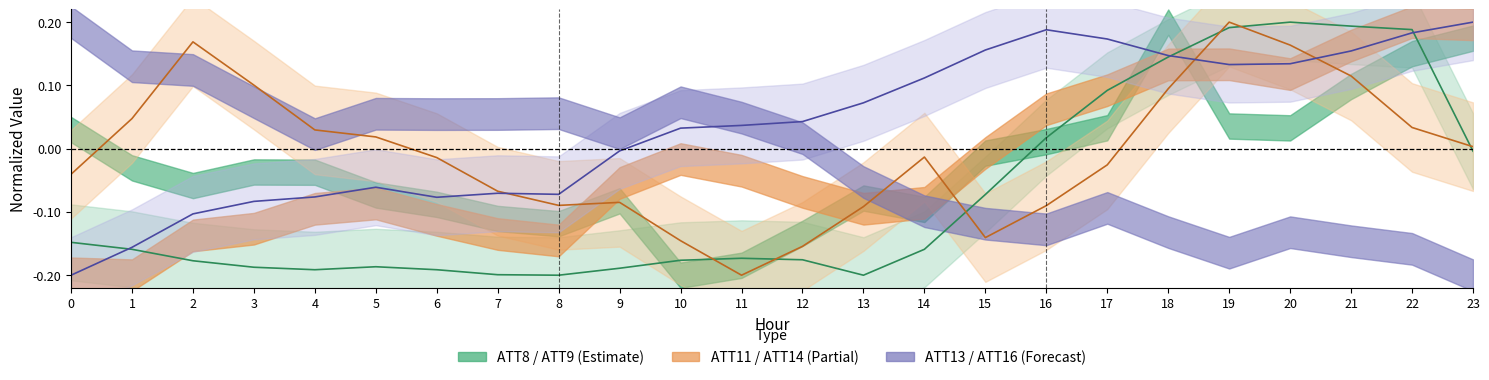

In ATT11, how many points are higher than both neighbors (excluding endpoints)?

4